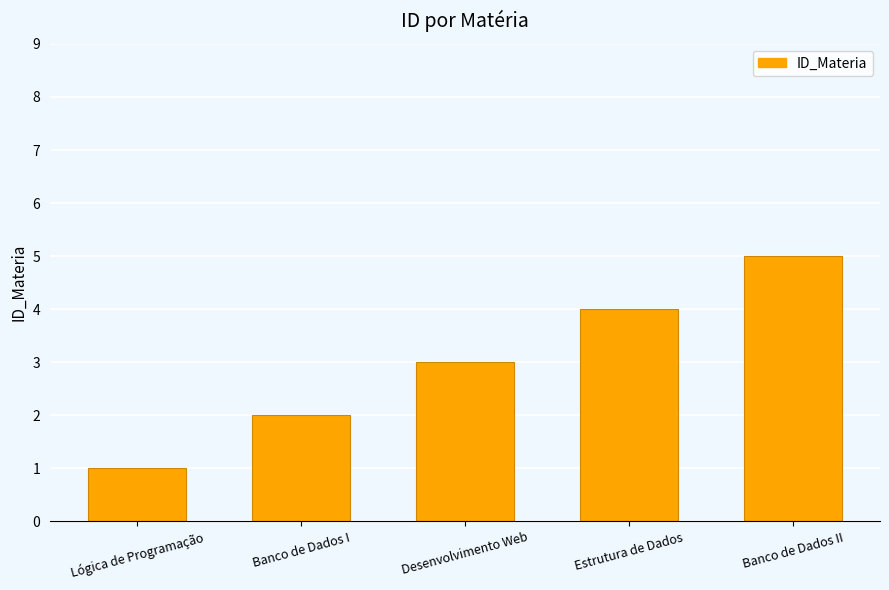

How many values are below 3?

2